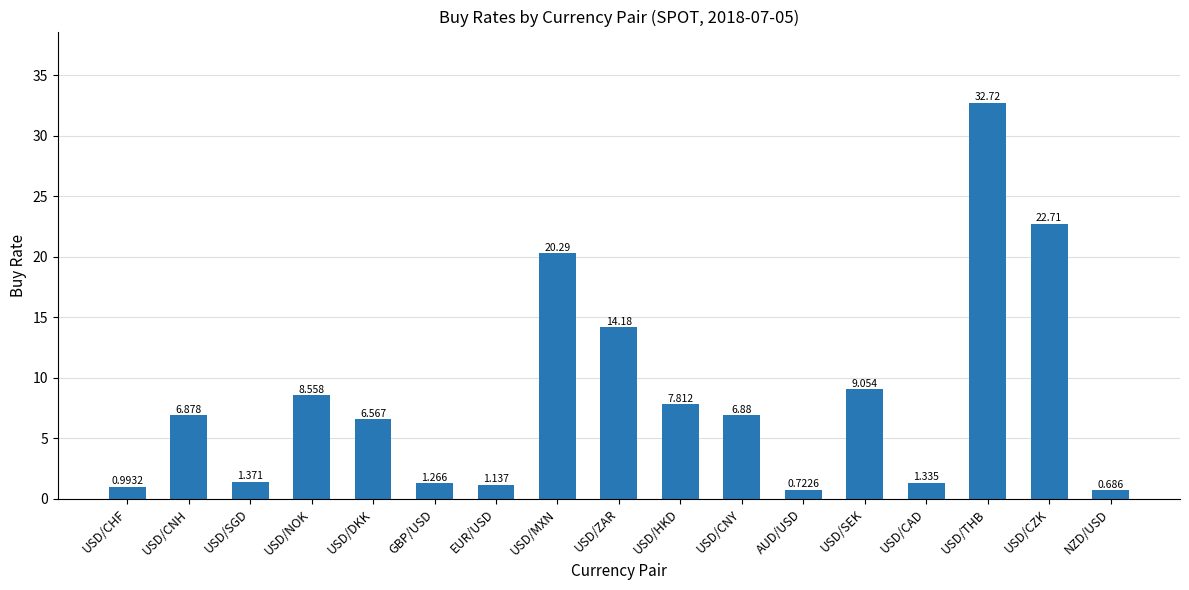

Does the chart contain any negative values?

No